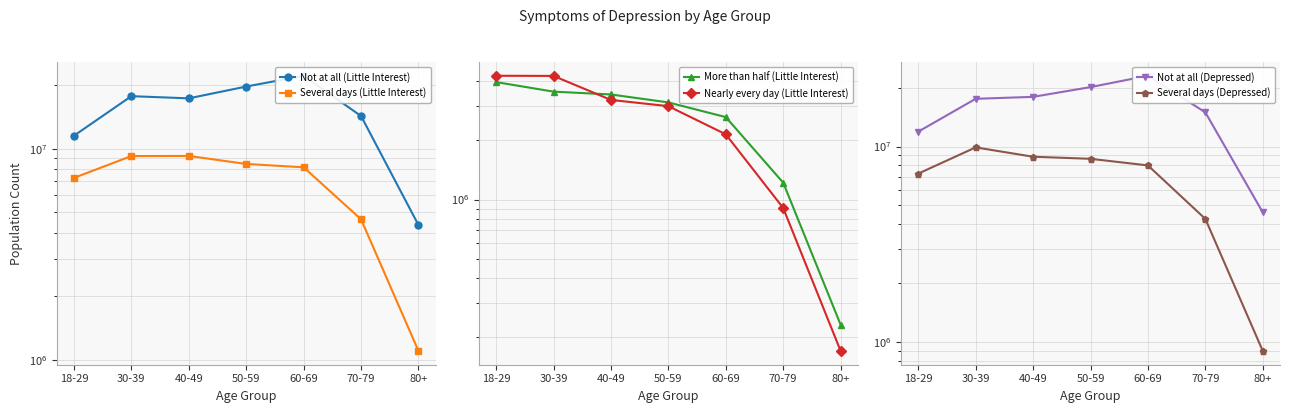

At which label does Not at all (Little Interest) first exceed 17306081?

30-39